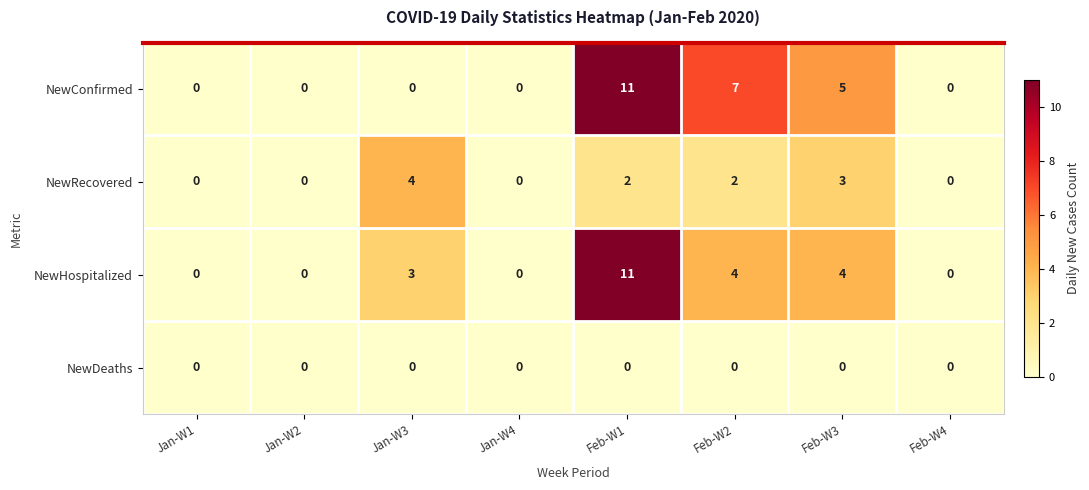

Between Feb-W1 and Feb-W2, which series saw the biggest shift?

NewHospitalized